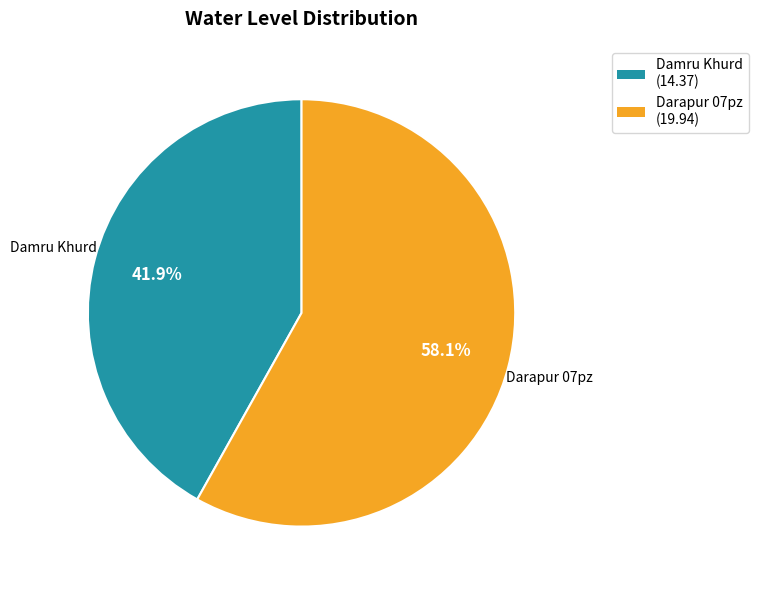

Count the number of slices in the pie.

2